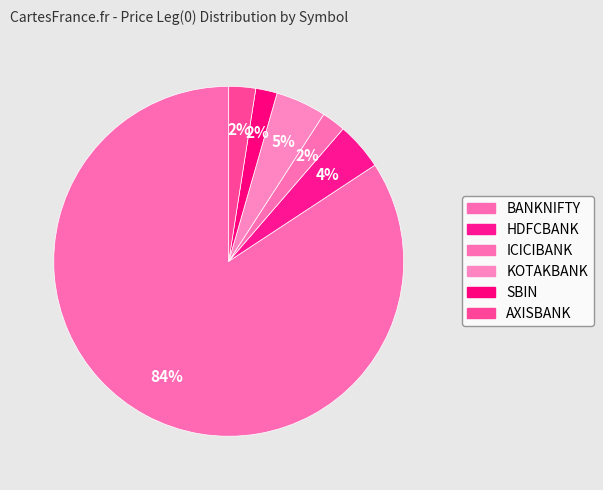

What is the majority slice?

BANKNIFTY